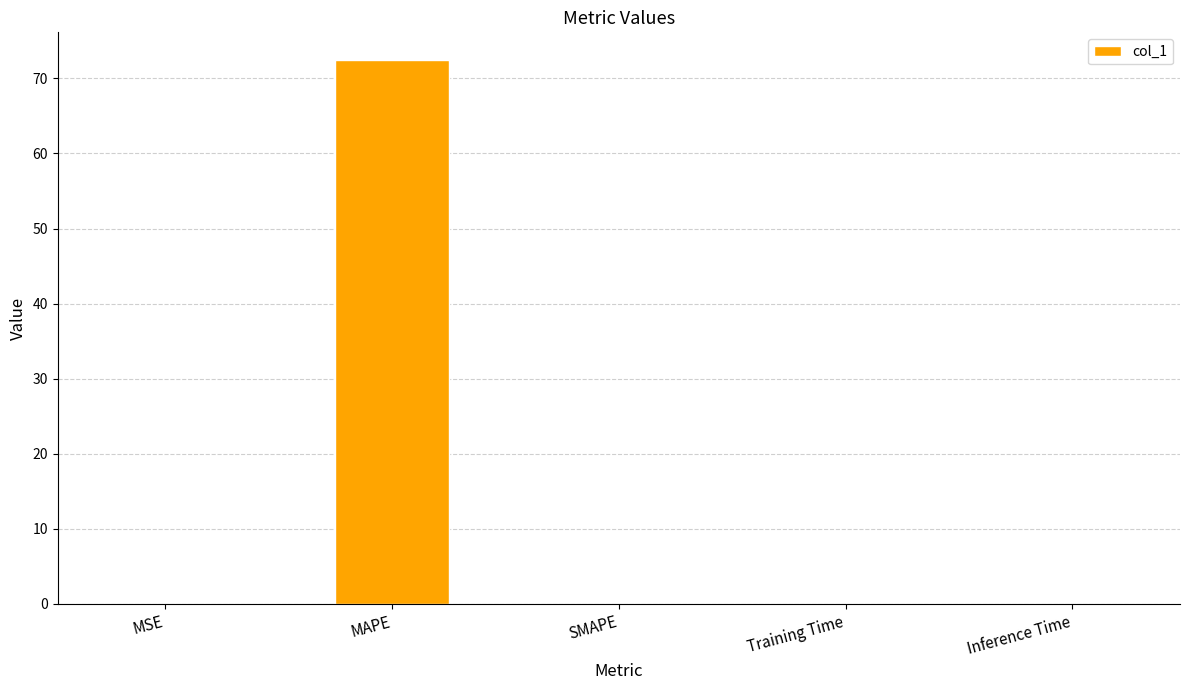

Between MAPE and MSE, which is larger?

MAPE